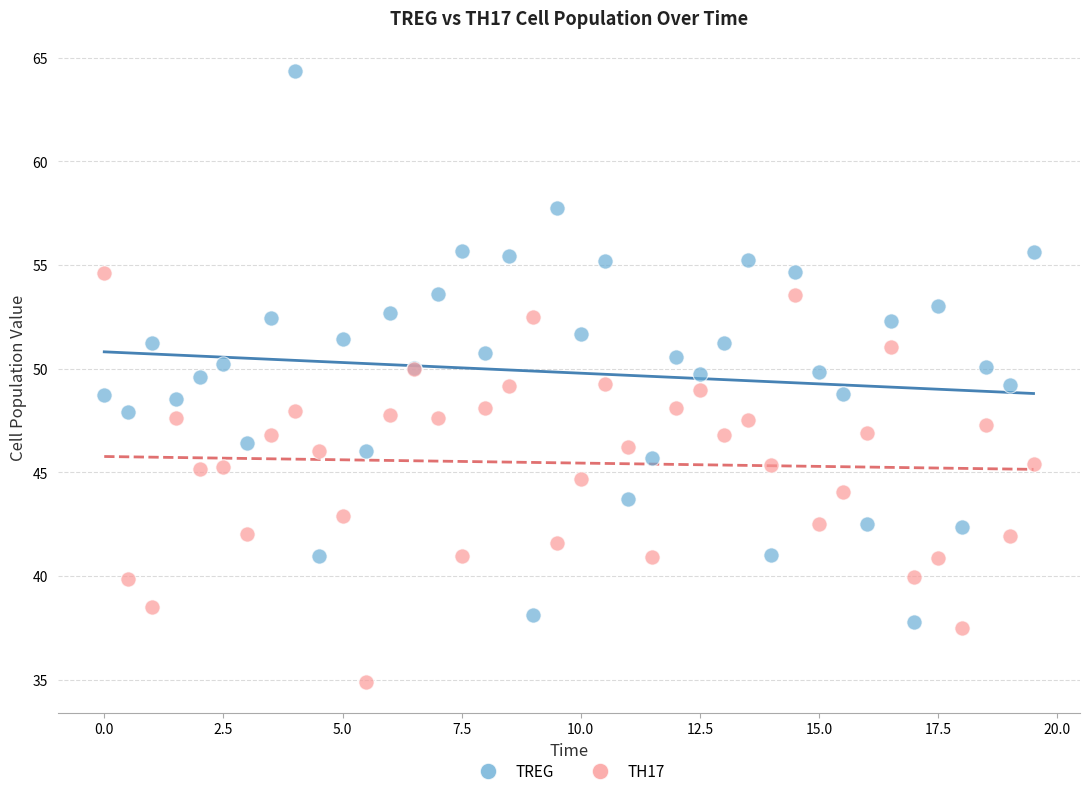

Which series contains the highest Y value?

TREG